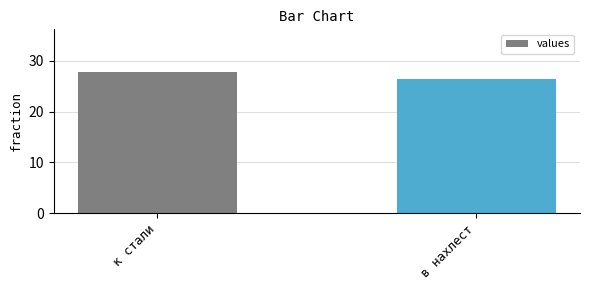

What is the smallest value displayed?

26.4